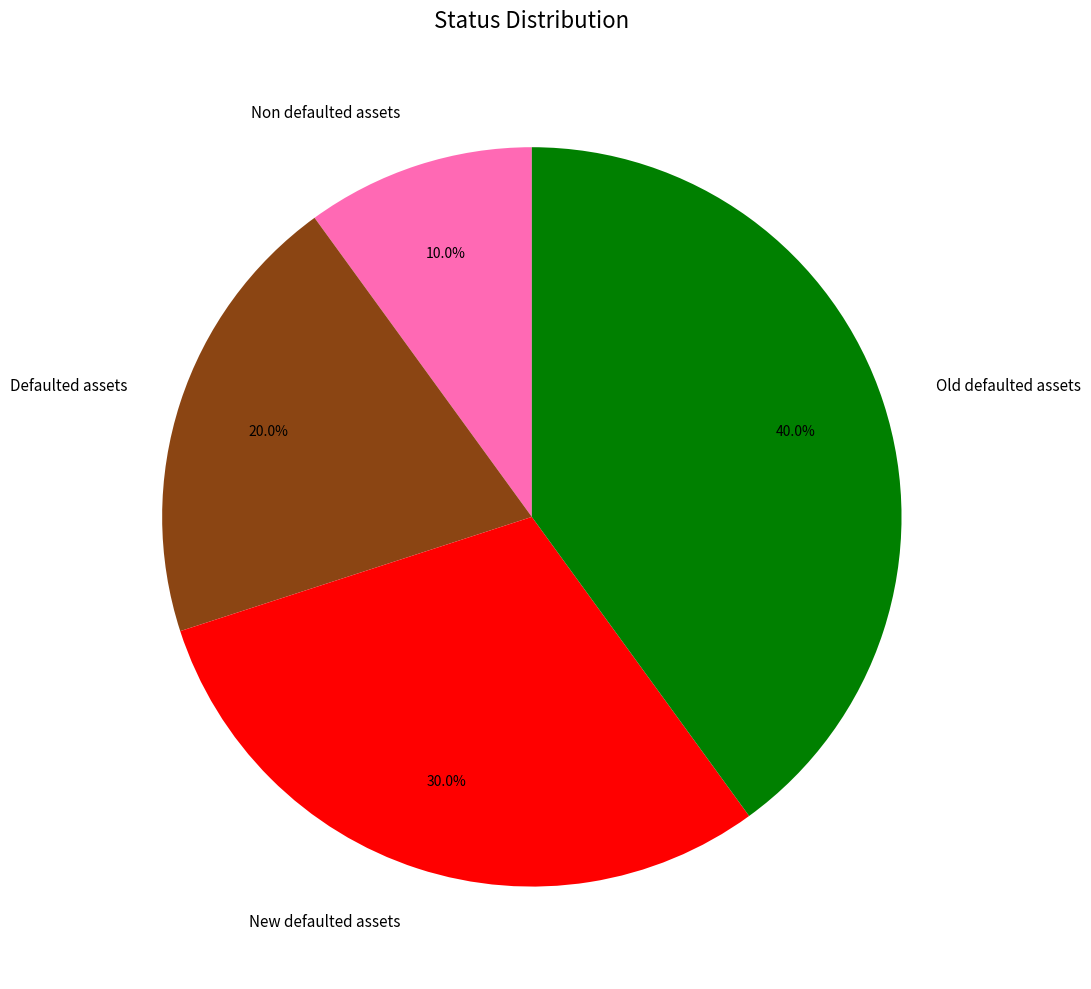

Rank the categories by value from lowest to highest.

Non defaulted assets, Defaulted assets, New defaulted assets, Old defaulted assets